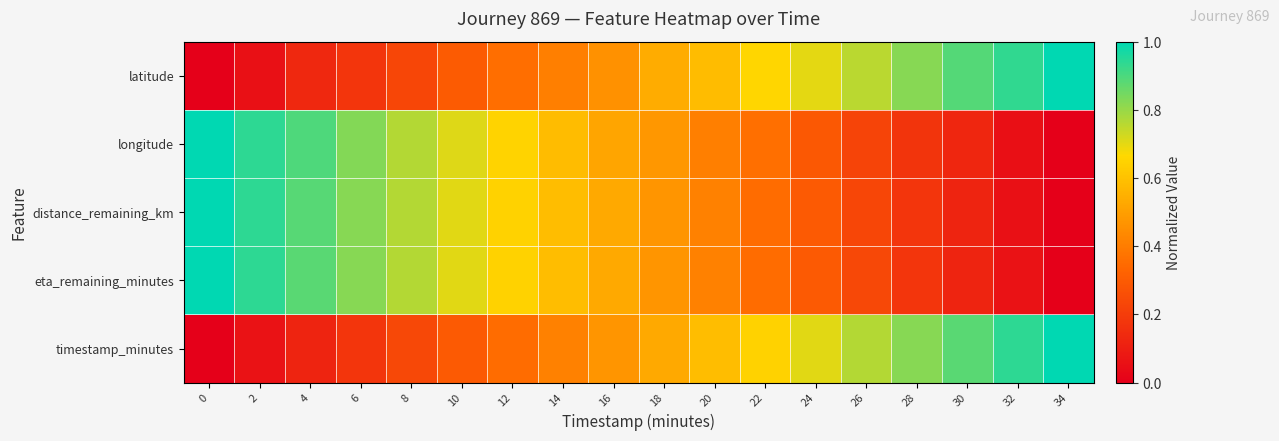

At how many categories does at least one series exceed 0?

18